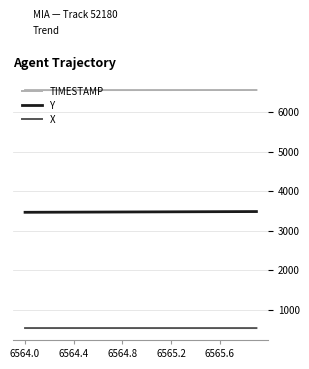

Which series has the largest total across all categories?

TIMESTAMP